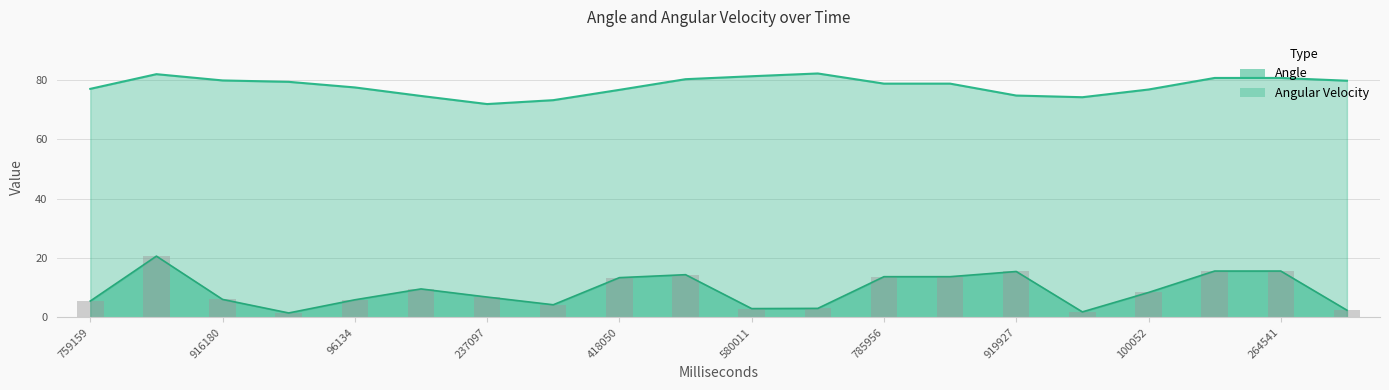

How many categories are shown in the chart?

20